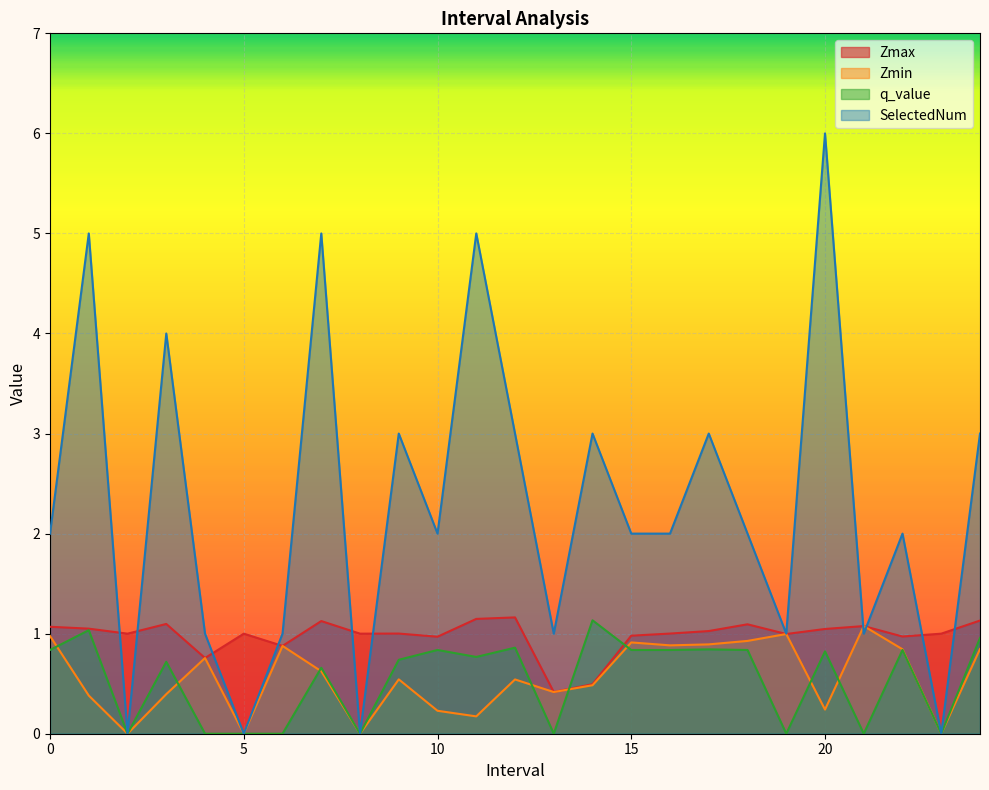

Which series has the largest total across all categories?

SelectedNum